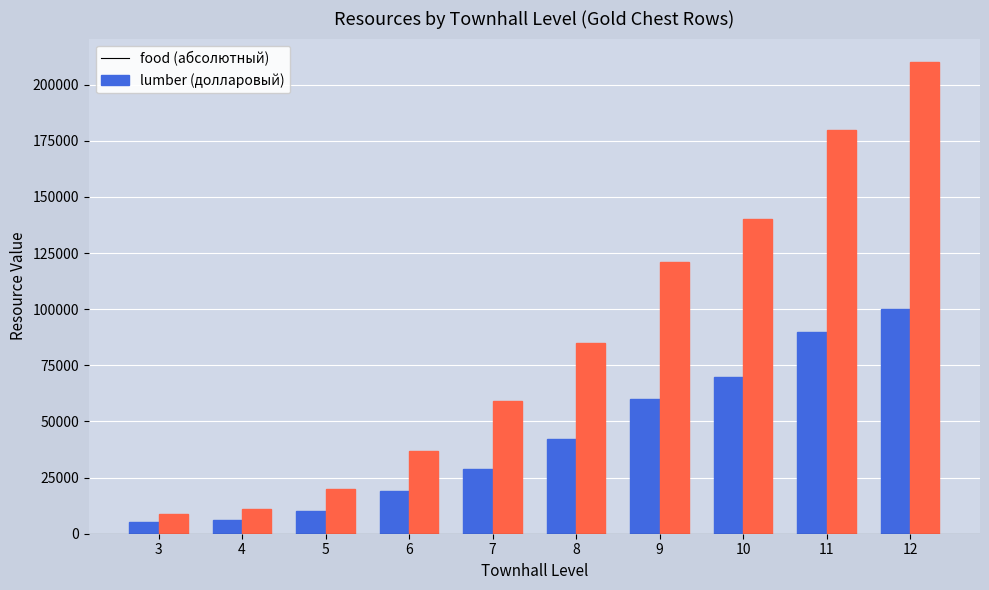

What is the total value across all series at 11?

270000